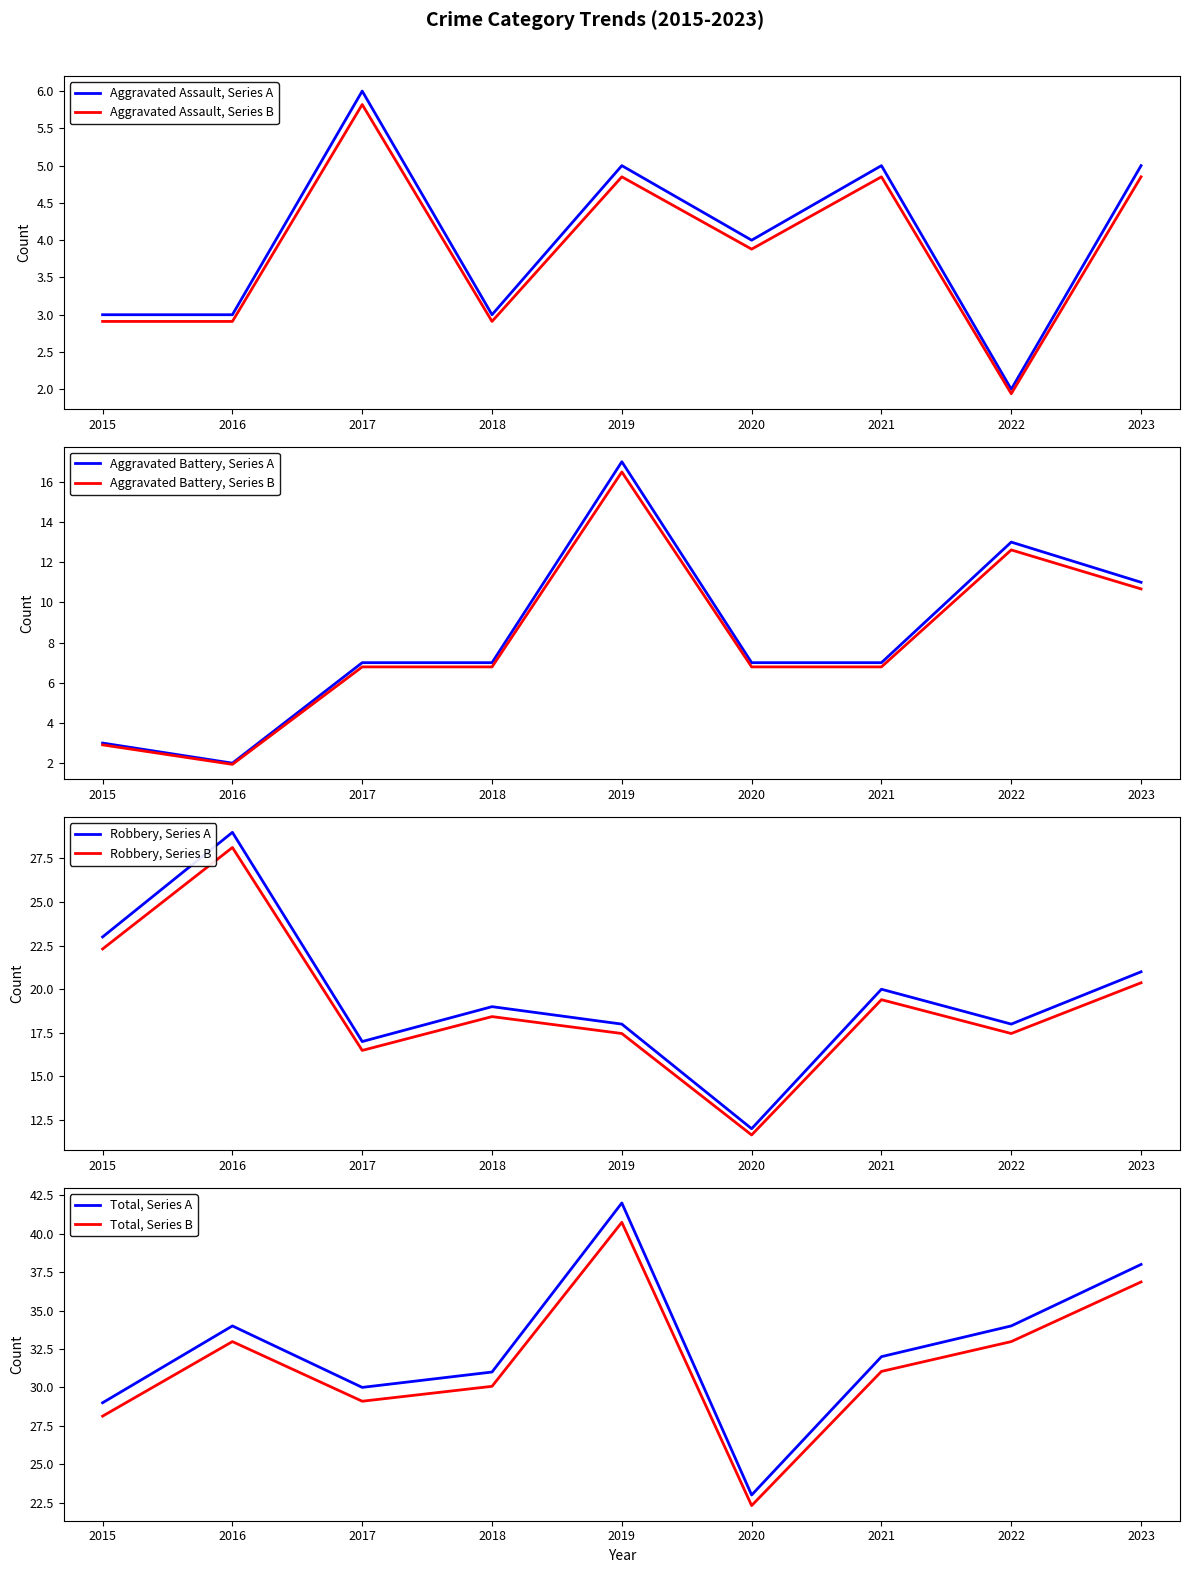

Which category has the highest value in the Aggravated Assault, Series B series?

2017